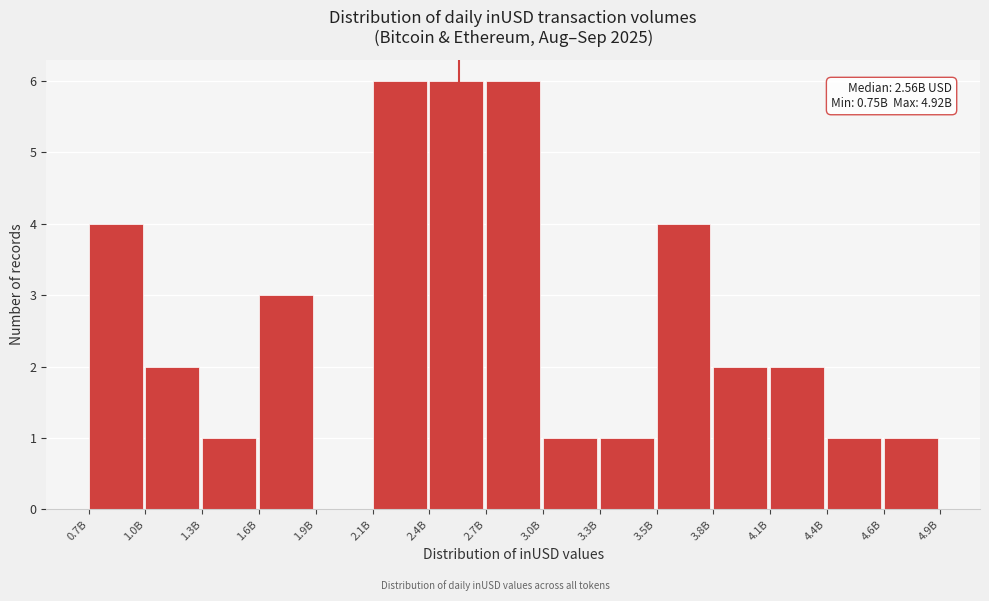

Reading right to left, what are all the values shown in this chart?

4.6B=1	4.4B=1	4.1B=2	3.8B=2	3.5B=4	3.3B=1	3.0B=1	2.7B=6	2.4B=6	2.1B=6	1.9B=0	1.6B=3	1.3B=1	1.0B=2	0.7B=4